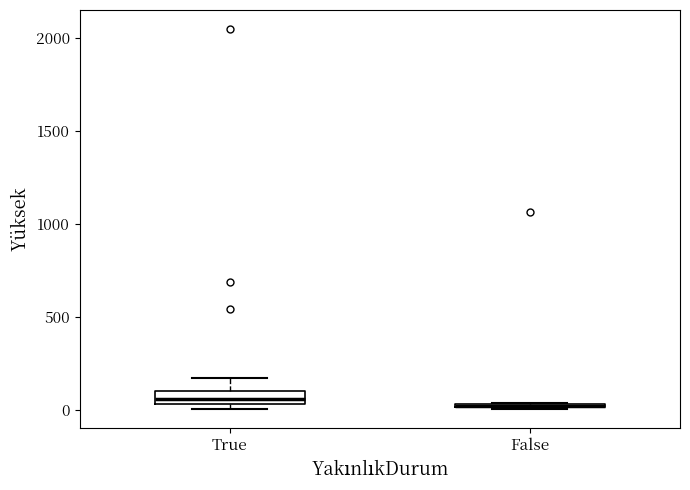

Where is the lower edge of the box for False on the y-axis? The values are not printed on the chart, so give them approximately, as read against the axis.

0